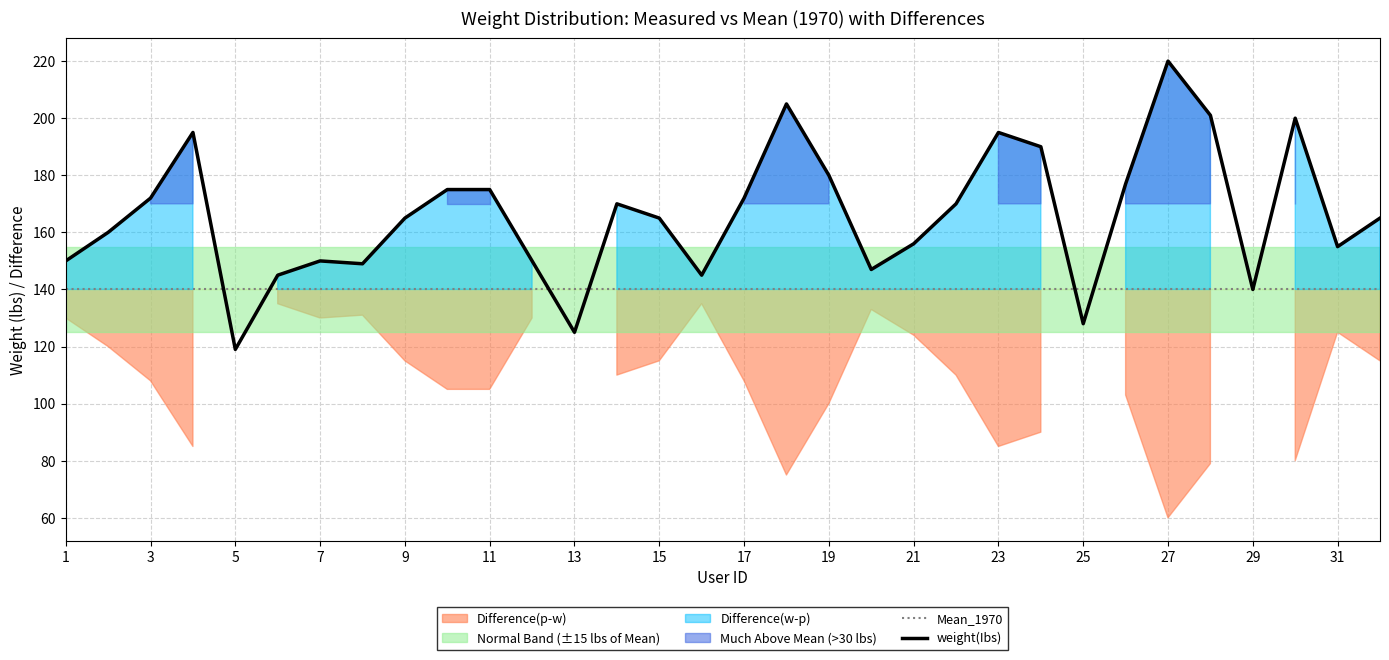

True or false: Mean_1970 has a value of 140 at 13.

True